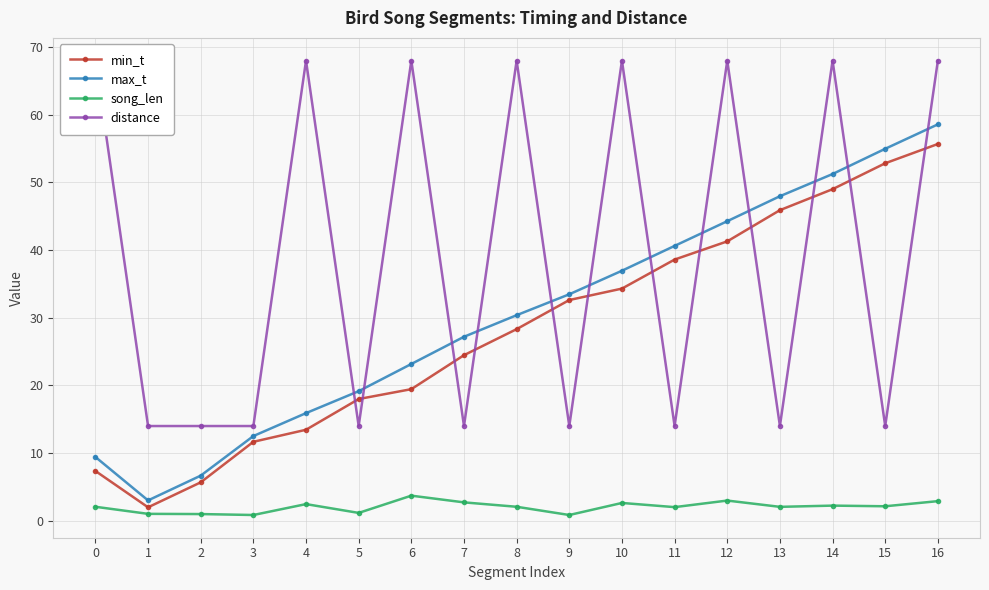

Does the chart have visible grid lines?

Yes